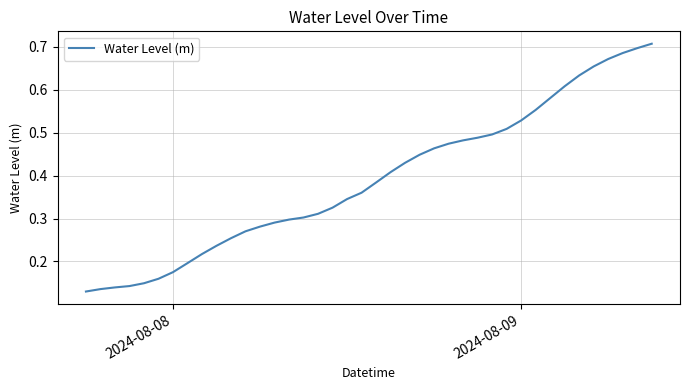

How many lines are shown in the chart?

1